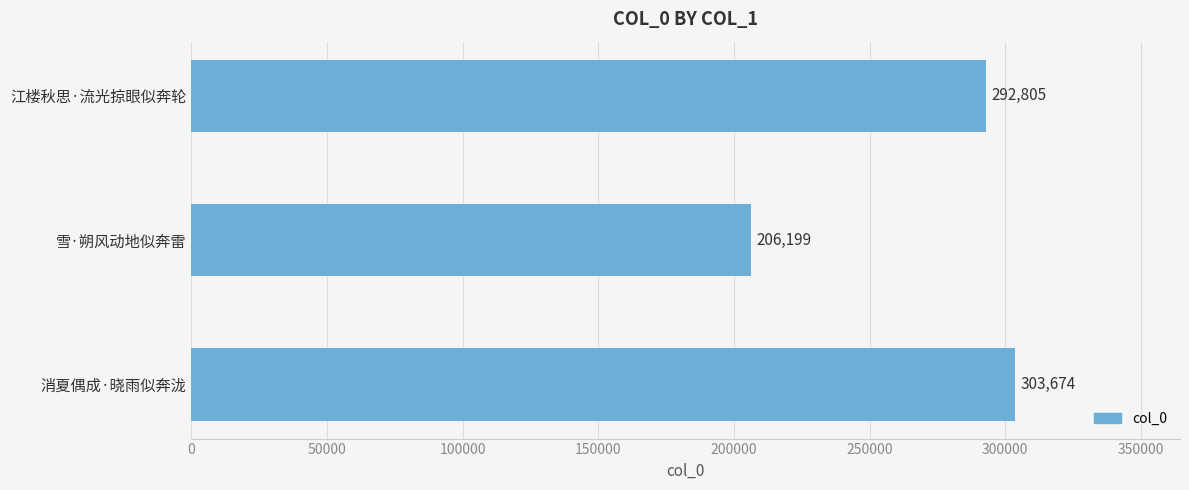

What is the maximum value shown in the chart?

303674